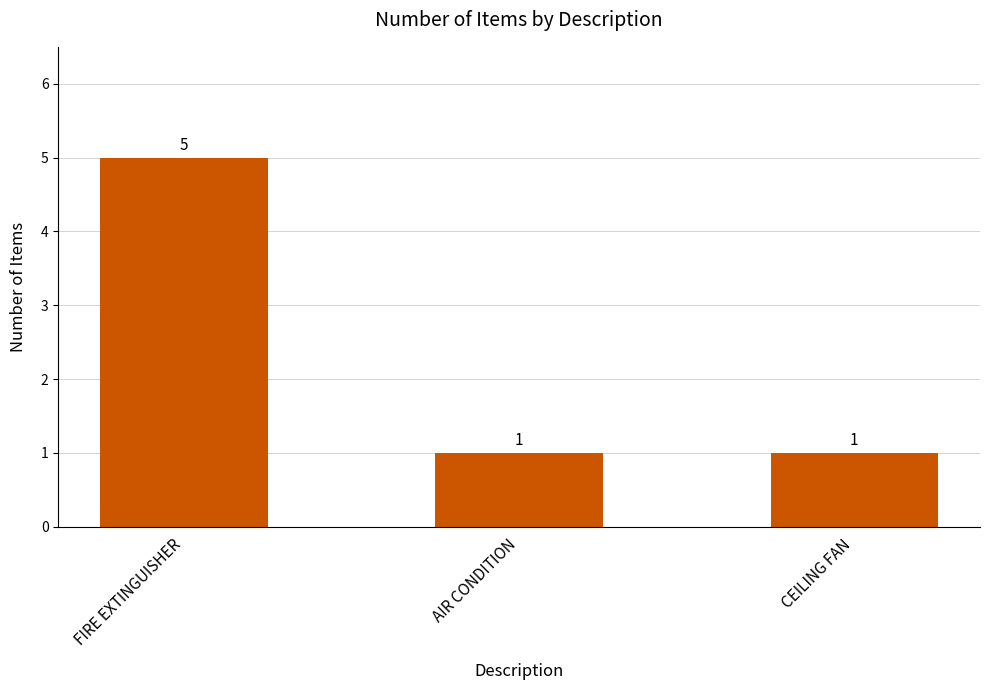

What is the minimum value shown in the chart?

1